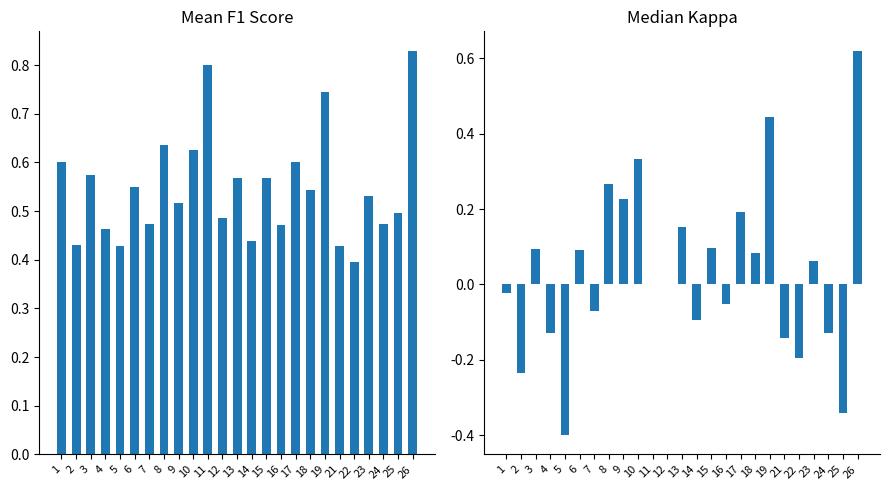

Reading left to right, list all the values displayed in this chart.

f1: 0.6	0.4	0.6	0.5	0.4	0.5	0.5	0.6	0.5	0.6	0.8	0.5	0.6	0.4	0.6	0.5	0.6	0.5	0.7	0.4	0.4	0.5	0.5	0.5	0.8
kappa: -0.0	-0.2	0.1	-0.1	-0.4	0.1	-0.1	0.3	0.2	0.3	0.0	0.0	0.2	-0.1	0.1	-0.1	0.2	0.1	0.4	-0.1	-0.2	0.1	-0.1	-0.3	0.6